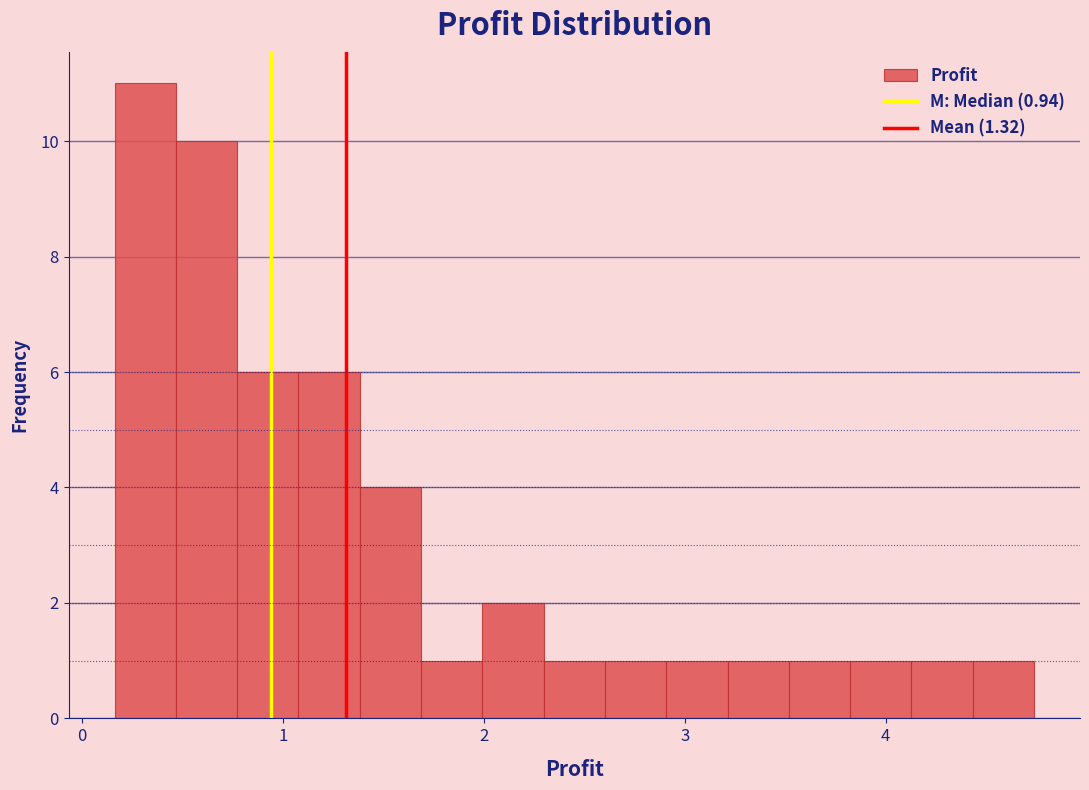

Around what value on the x-axis is the tallest bar? Give the approximate position of its centre, as read against the axis.

0.3